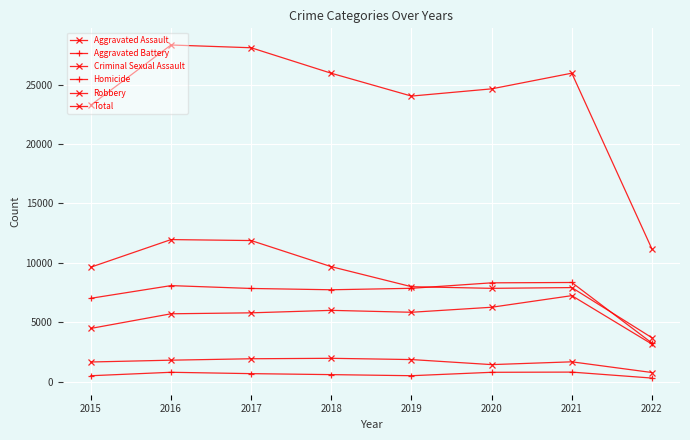

Reading right to left, list all the values displayed in this chart.

Aggravated Assault: 3158	7240	6263	5840	6001	5793	5712	4480
Aggravated Battery: 3246	8348	8319	7857	7735	7845	8085	7018
Criminal Sexual Assault: 766	1667	1432	1857	1963	1925	1805	1653
Homicide: 299	801	785	498	589	672	786	496
Robbery: 3696	7919	7855	7994	9679	11880	11960	9638
Total: 11165	25975	24654	24046	25967	28115	28348	23285